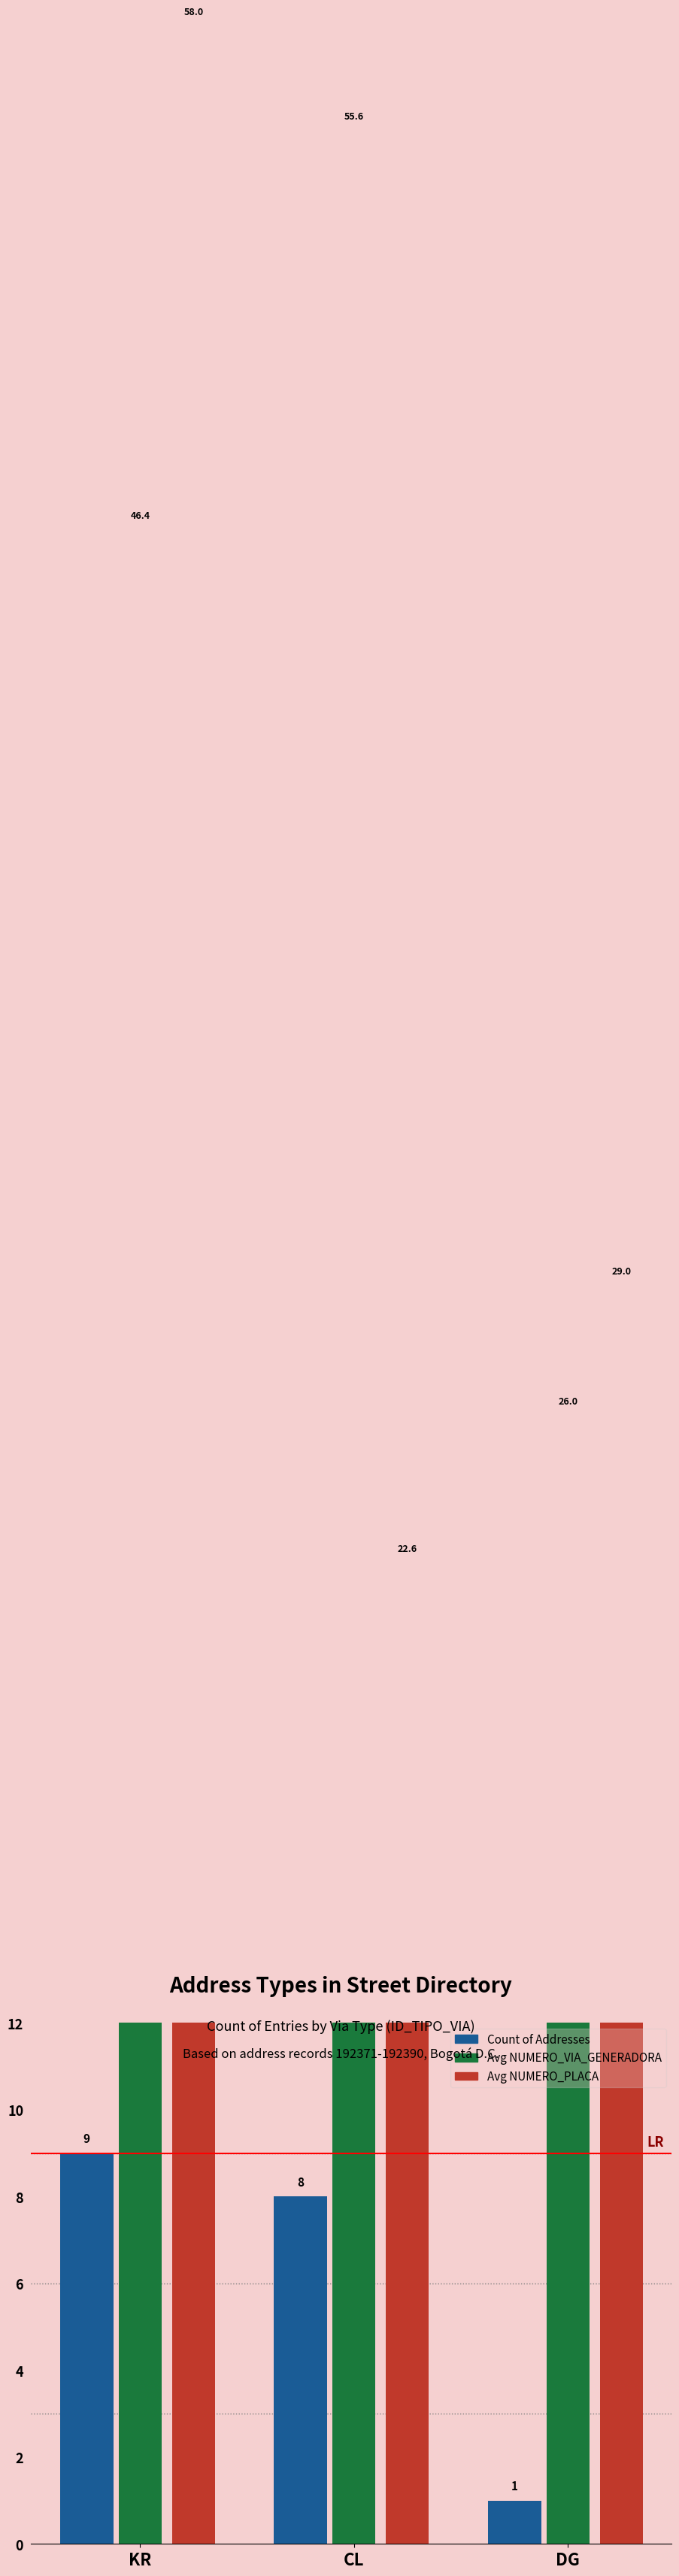

Rank the series by their average value, from highest to lowest.

Avg NUMERO_VIA_GENERADORA, Avg NUMERO_PLACA, Count of Addresses